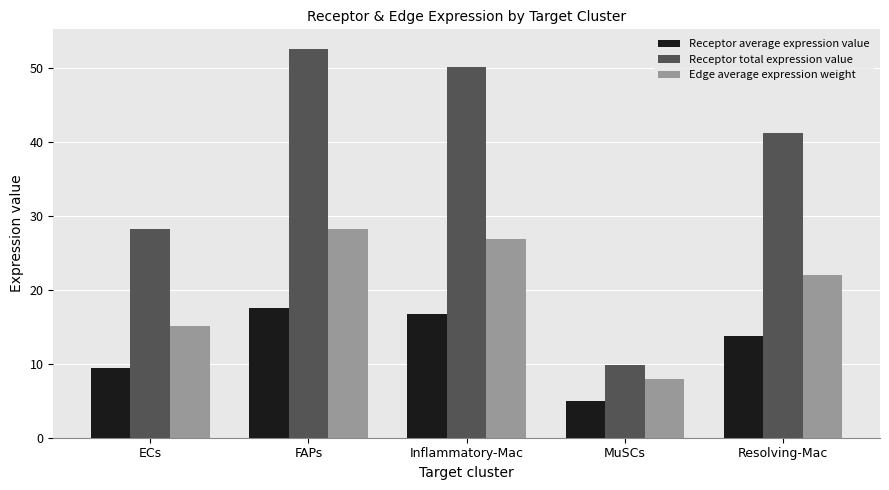

How many data points in Edge average expression weight are less than 22?

2